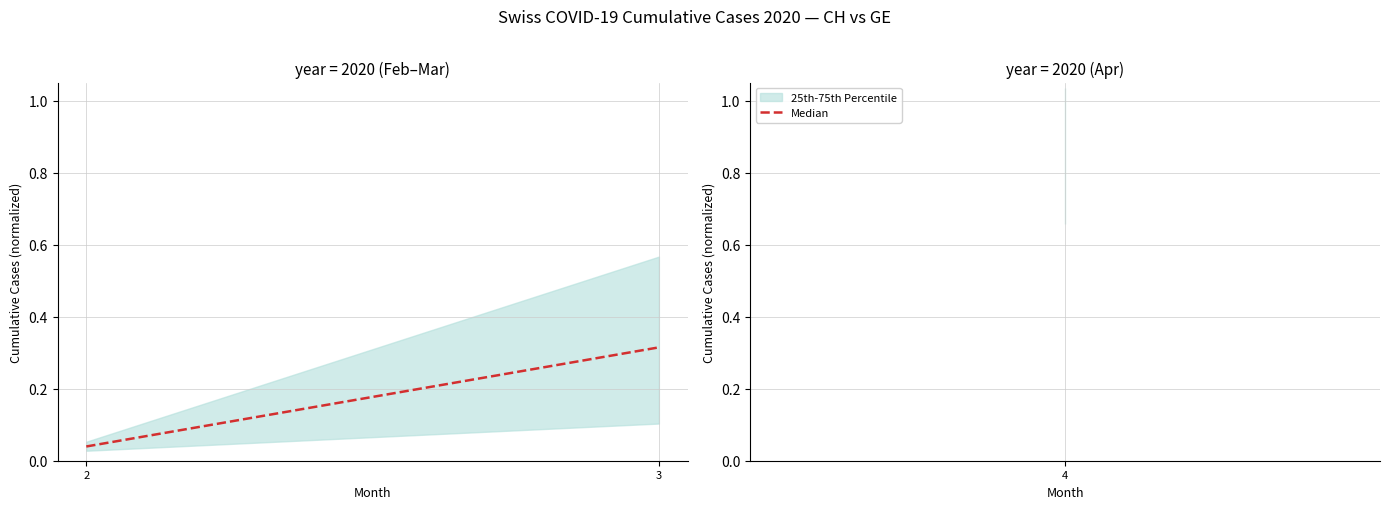

How many lines are shown in the chart?

1